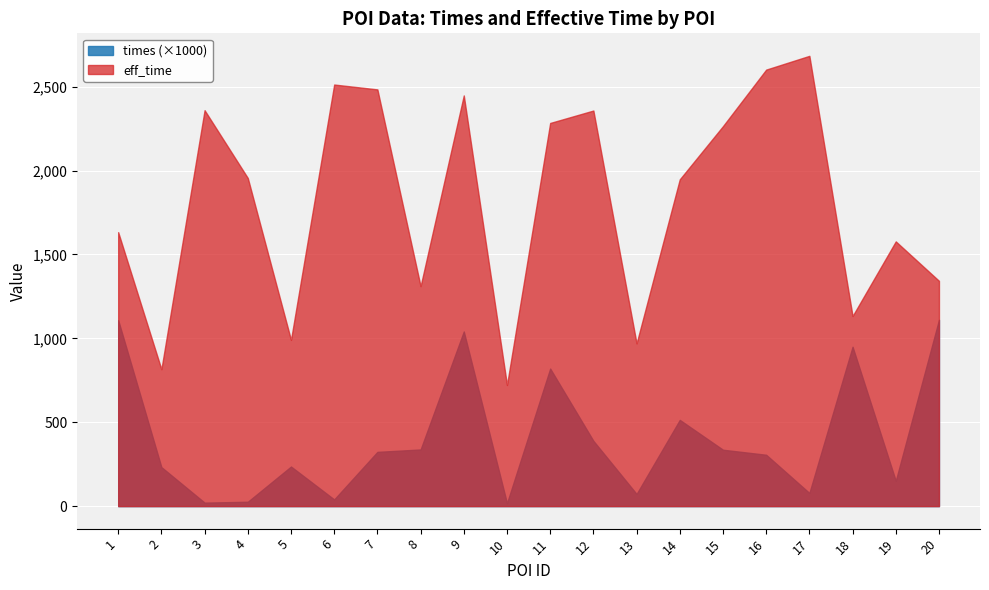

True or false: times and eff_time cross at least once.

False